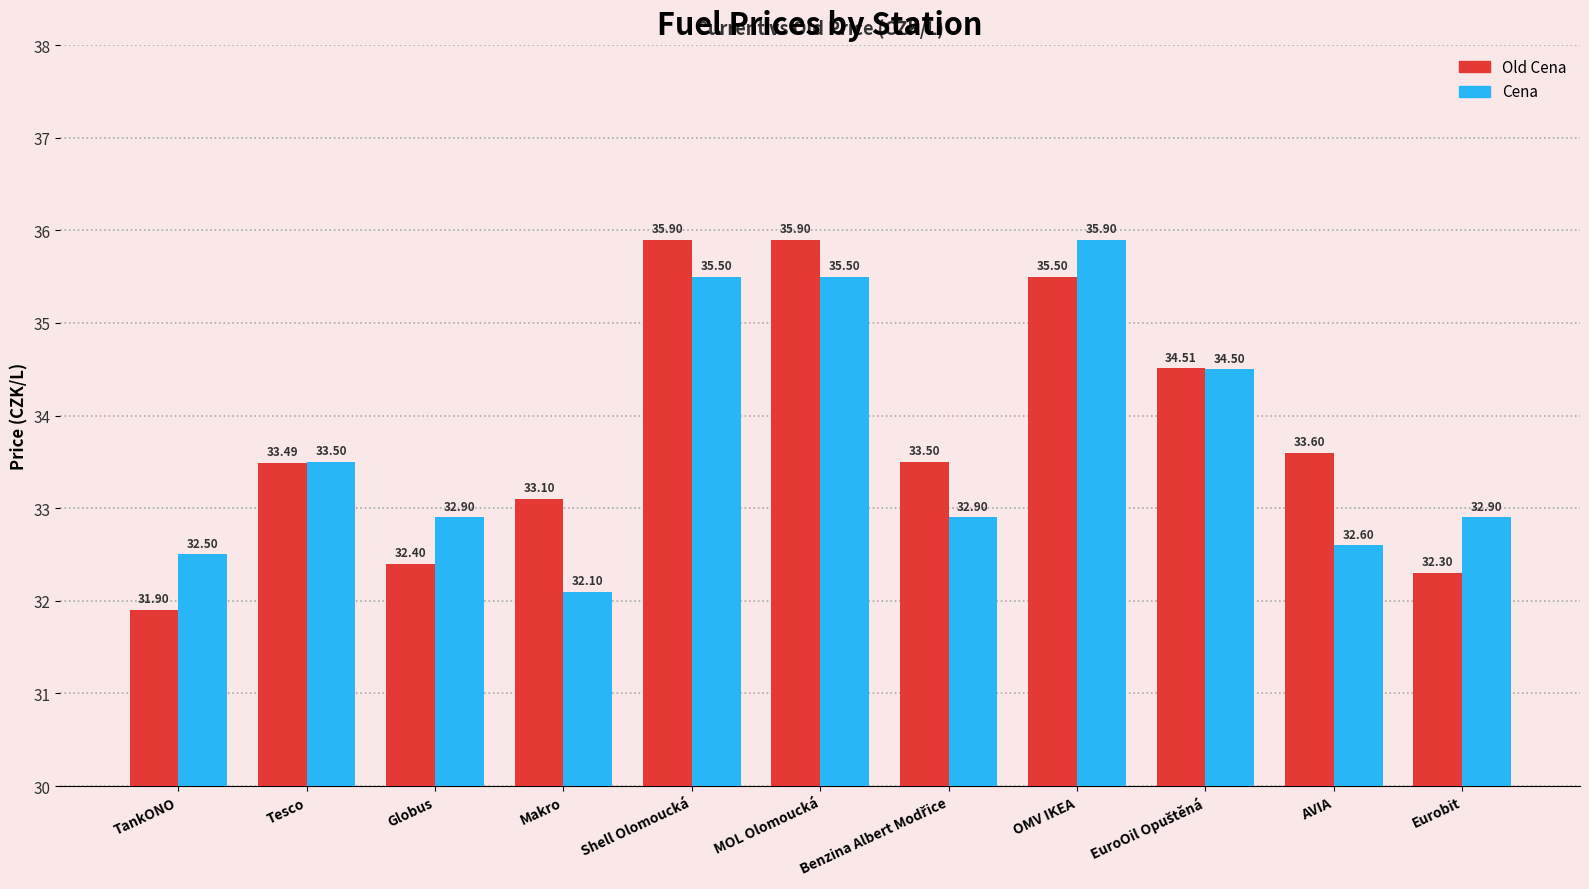

Count the number of data series in this chart.

2